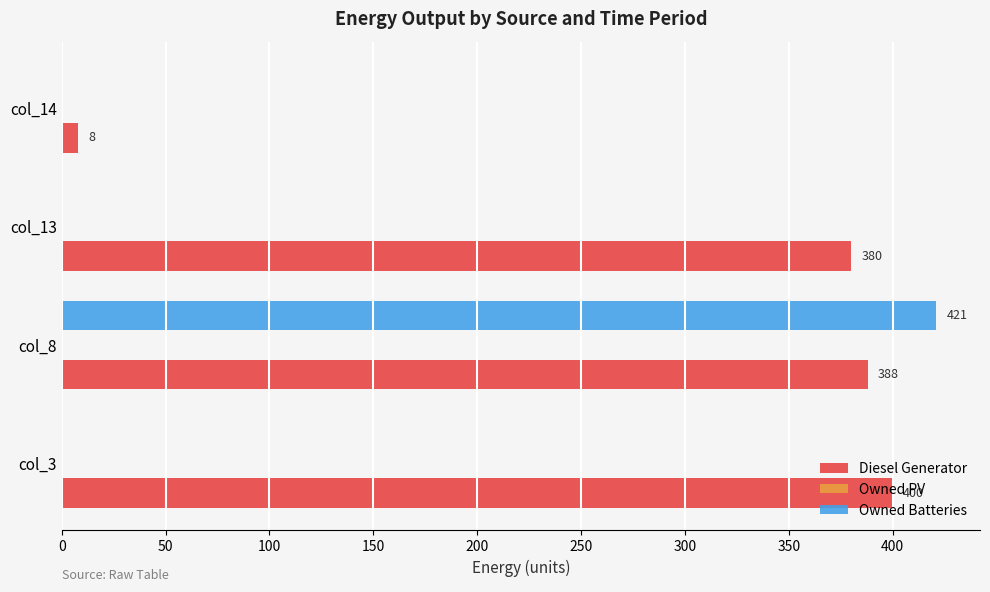

What value does the Diesel Generator series have at col_3?

400